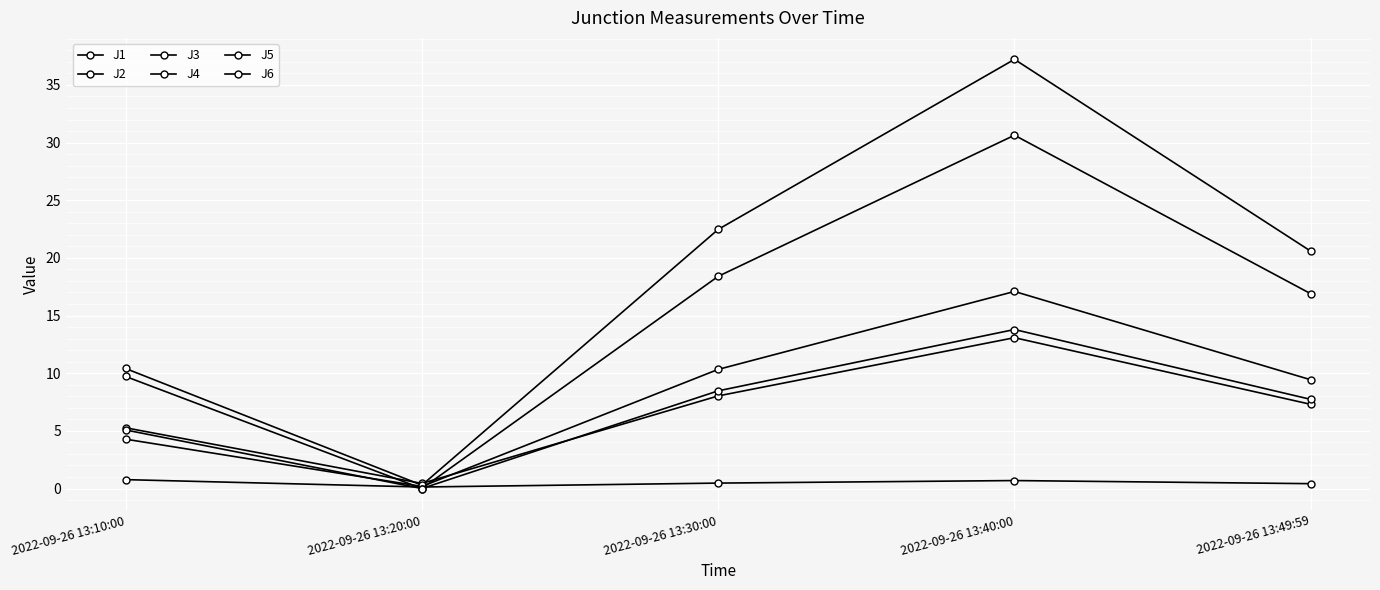

Count the number of categories in the chart.

5